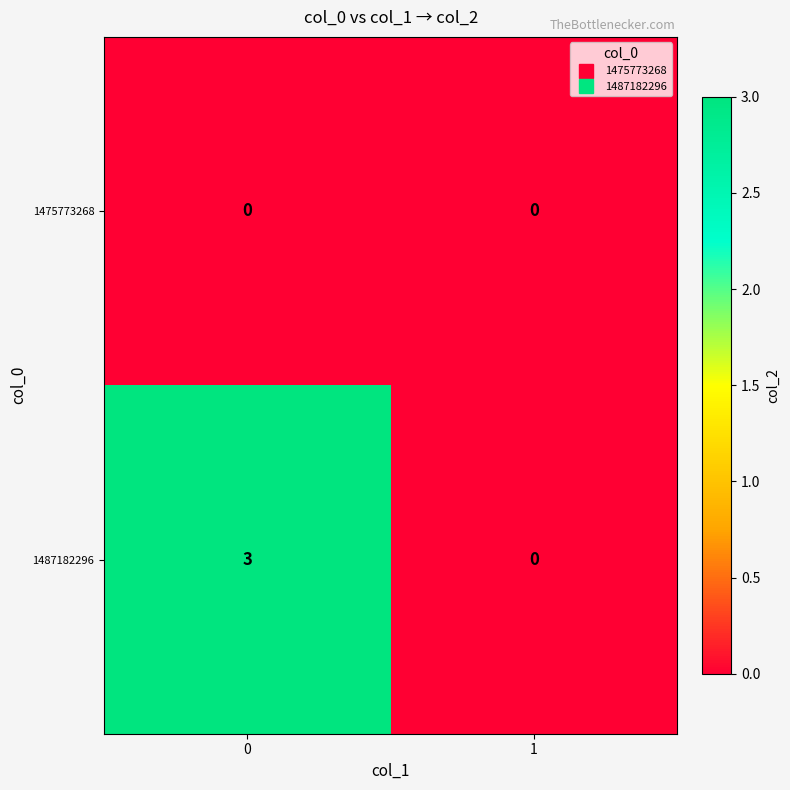

Reading right to left, transcribe all the data shown in this chart.

1475773268: 0	0
1487182296: 0	3